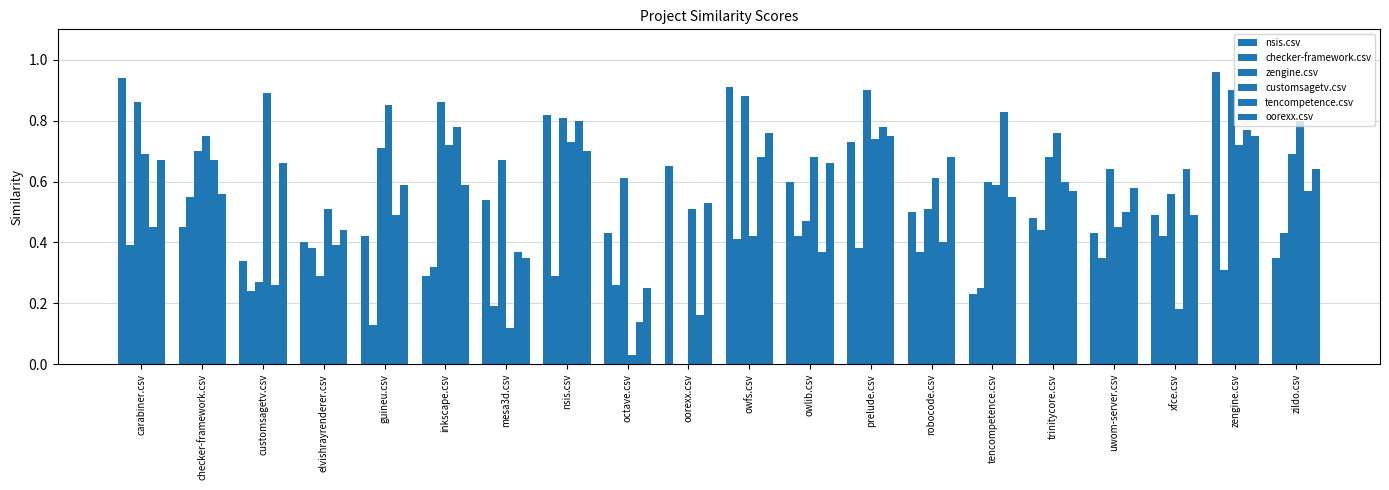

Rank the categories by tencompetence.csv value from lowest to highest.

octave.csv, oorexx.csv, customsagetv.csv, mesa3d.csv, owlib.csv, elvishrayrenderer.csv, robocode.csv, carabiner.csv, guineu.csv, uwom-server.csv, zildo.csv, trinitycore.csv, xfce.csv, checker-framework.csv, owfs.csv, zengine.csv, inkscape.csv, prelude.csv, nsis.csv, tencompetence.csv